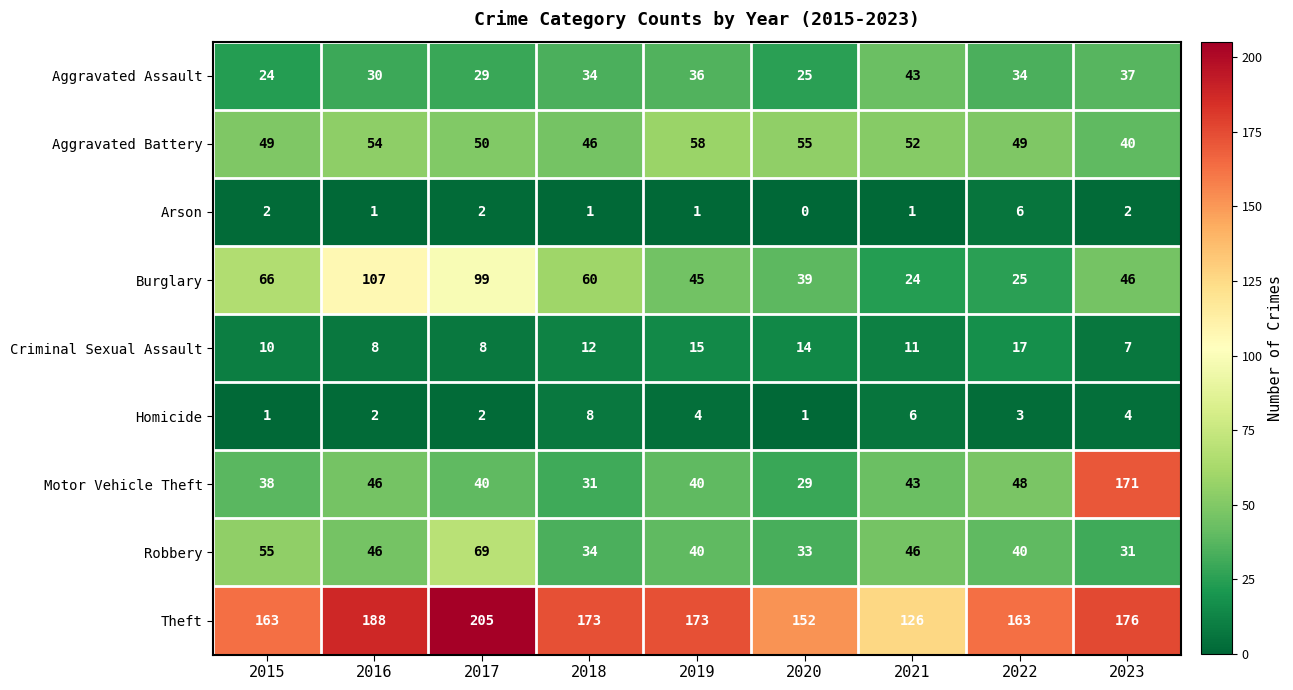

Rank the series by their maximum value, from lowest to highest.

Arson, Homicide, Criminal Sexual Assault, Aggravated Assault, Aggravated Battery, Robbery, Burglary, Motor Vehicle Theft, Theft